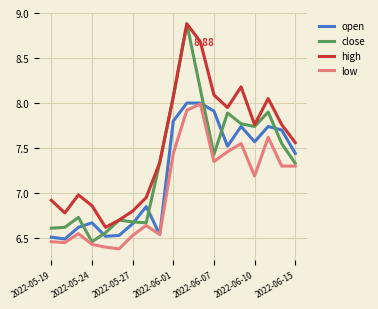

At how many categories does at least one series exceed 7?

11